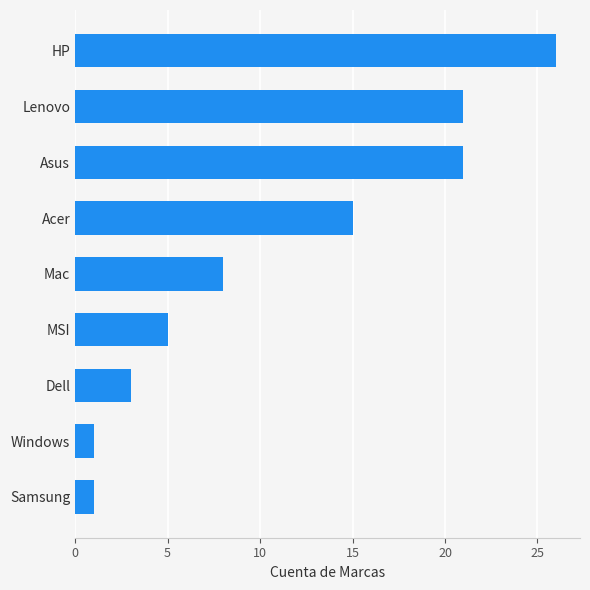

True or false: the data shows 12 at Asus.

False